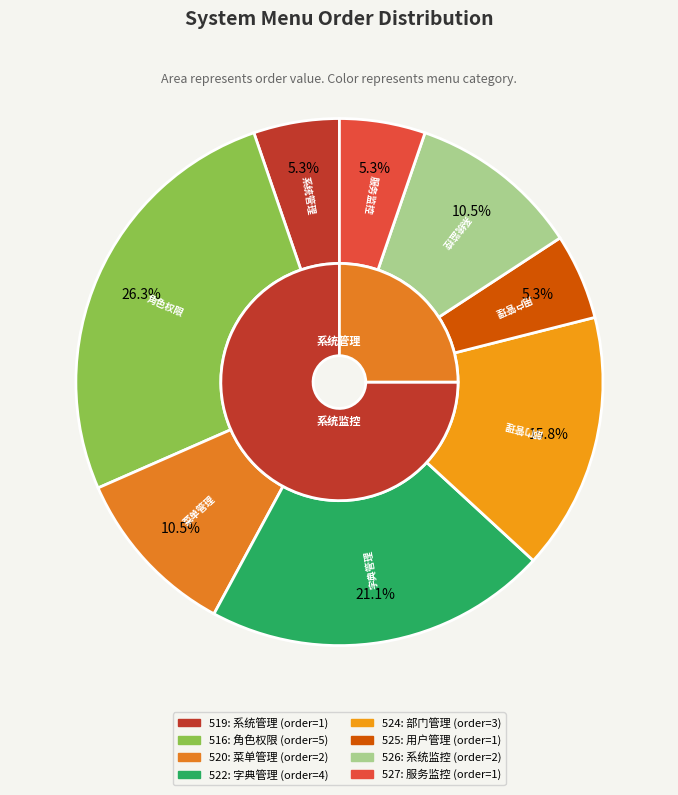

Between 525 and 519, which is larger?

525